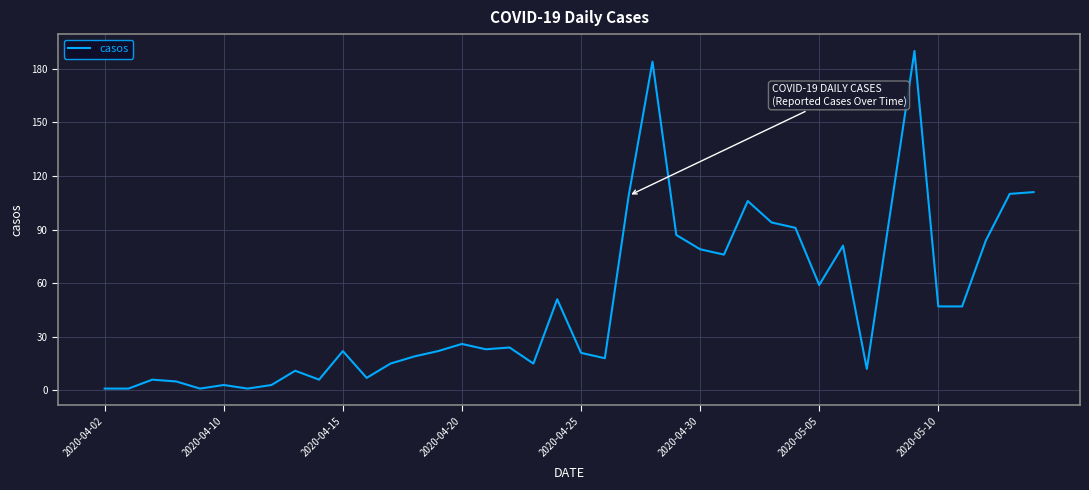

Does the chart display data point markers on the line(s)?

No